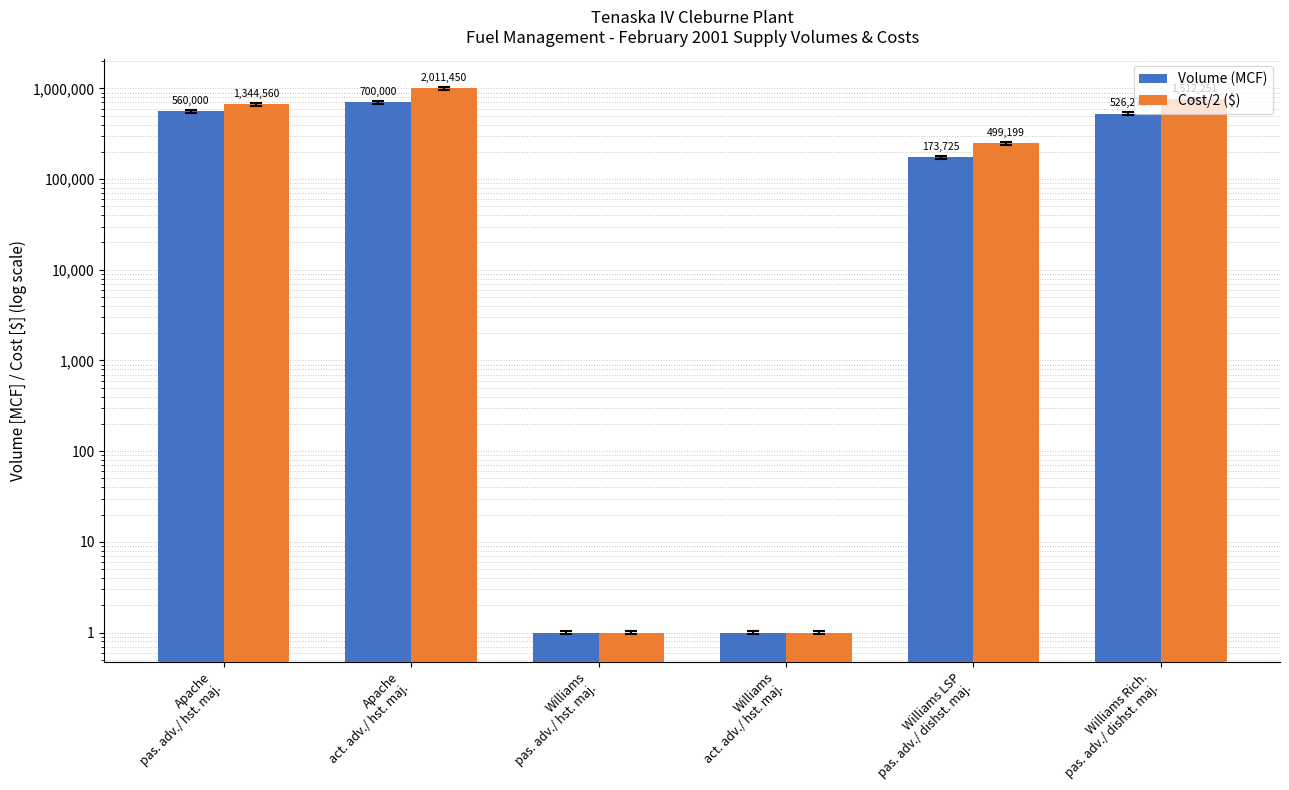

What are all the series names shown in the legend?

Volume (MCF), Cost/2 ($)